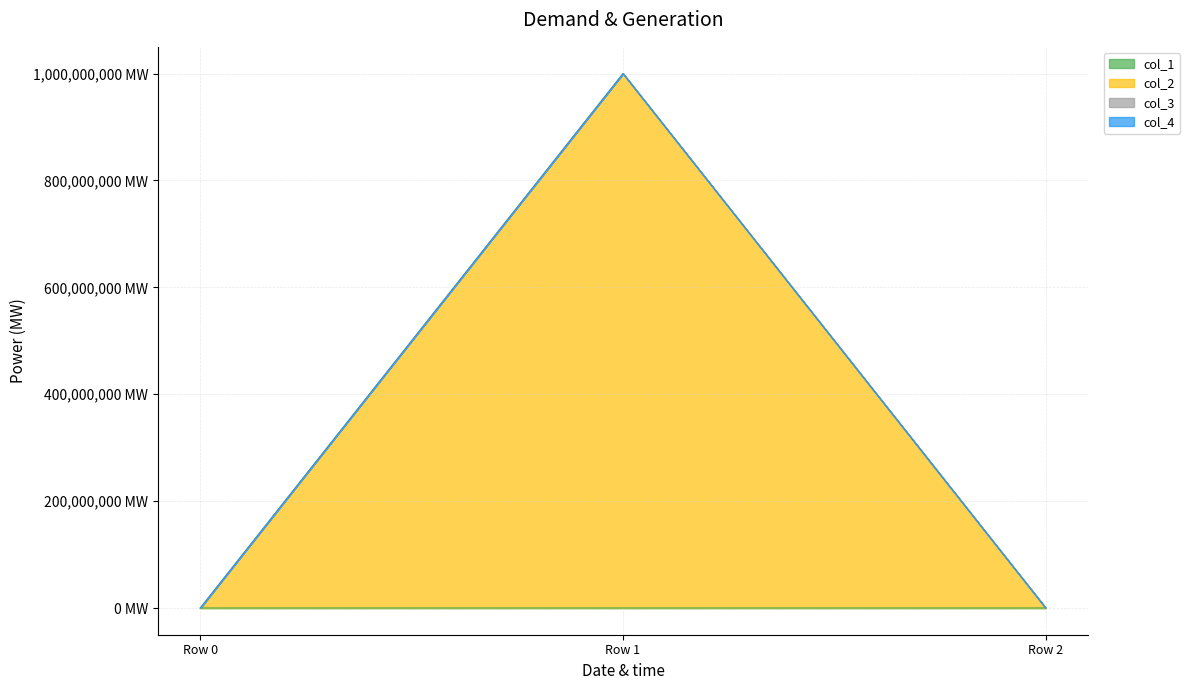

Does the chart display data point markers on the line(s)?

No